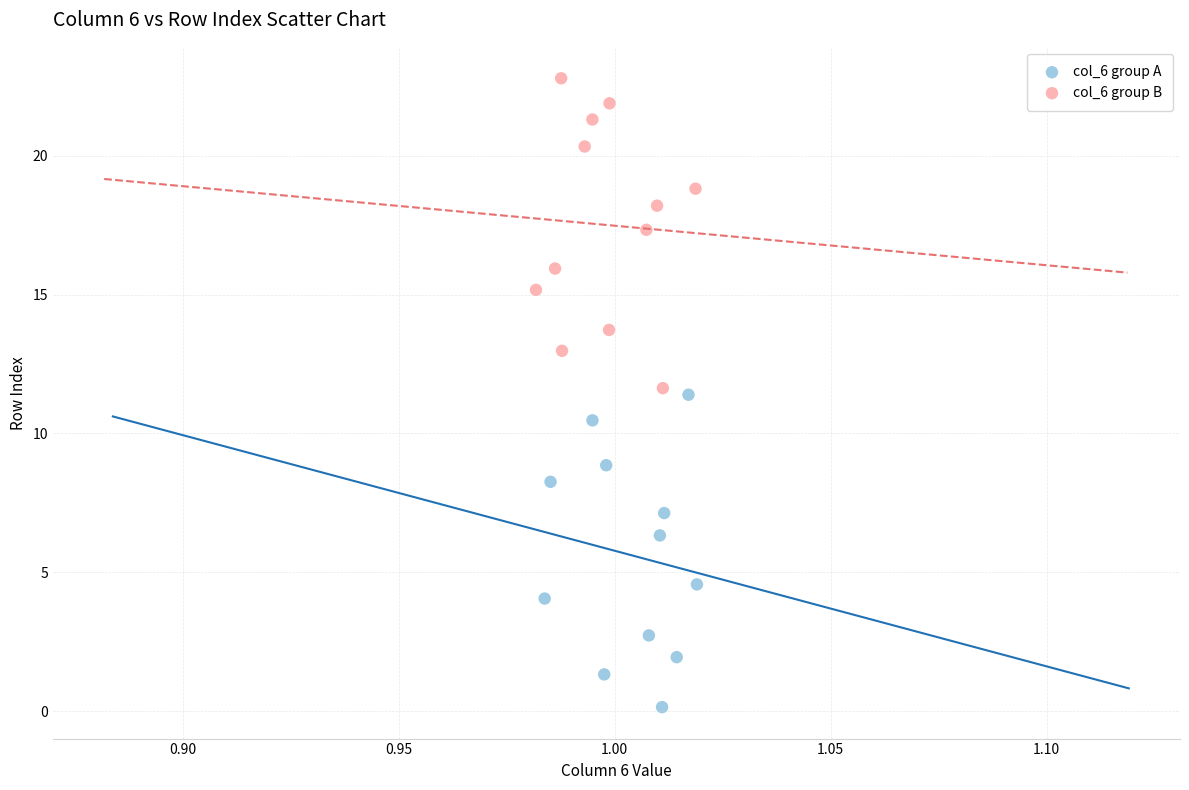

Which series reaches the maximum Y coordinate?

col_6 group B